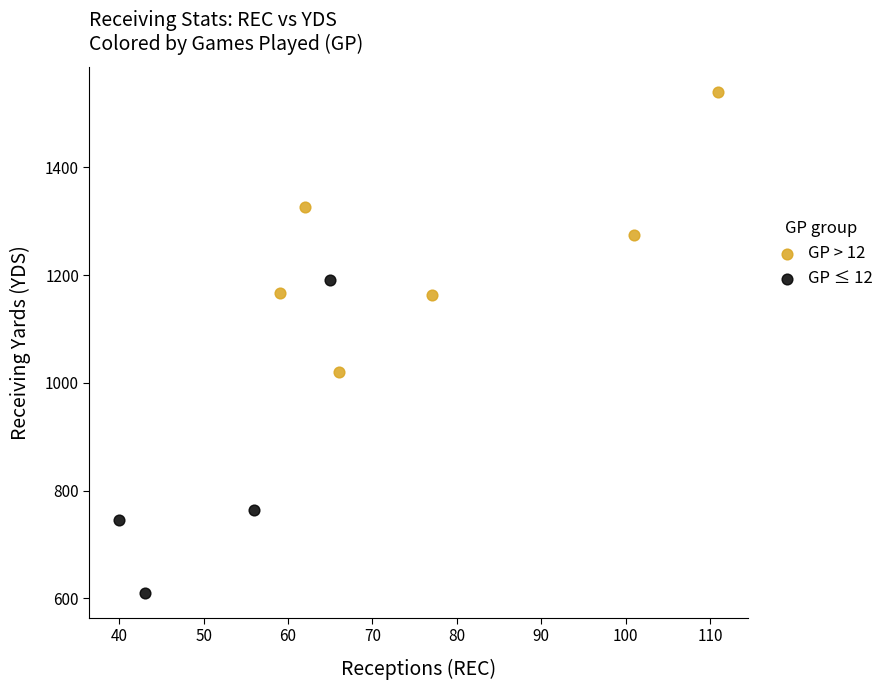

Which series has the widest spread of Y values?

GP ≤ 12